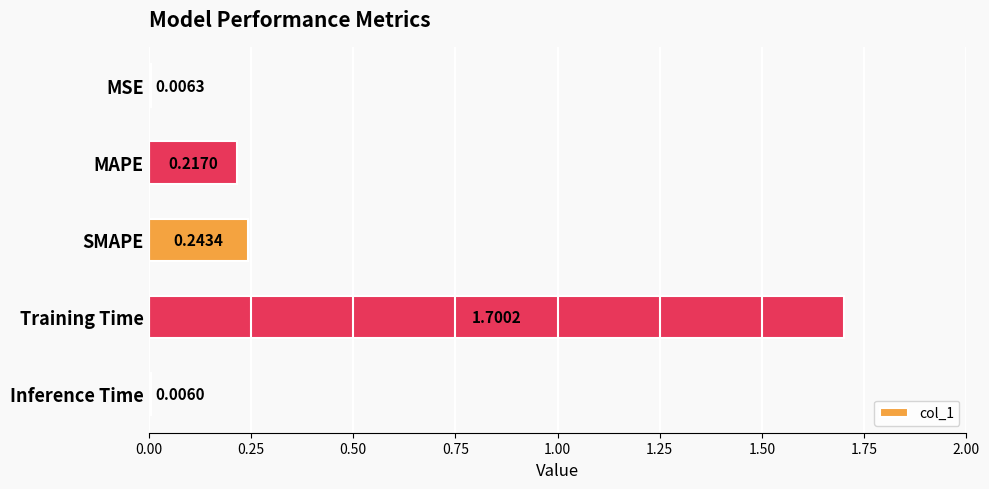

Between Training Time and Inference Time, which is larger?

Training Time